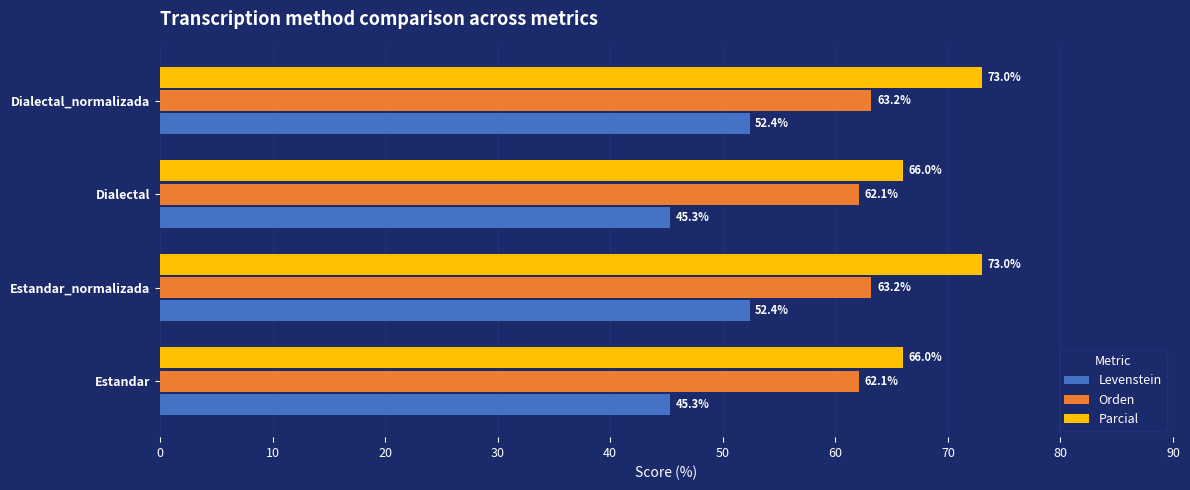

Rank the series by their average value, from highest to lowest.

Parcial, Orden, Levenstein